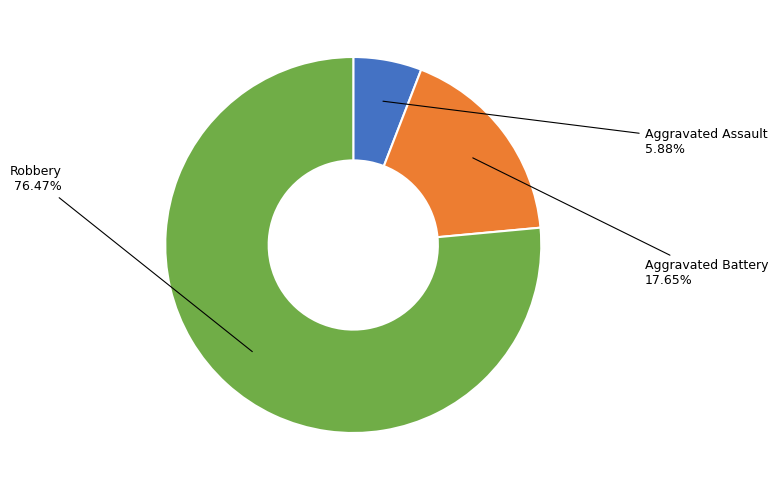

Is there any slice that represents more than half of the pie?

Yes